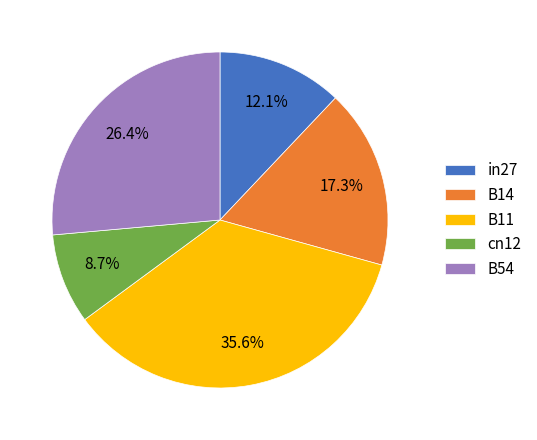

How many segments does this pie chart have?

5